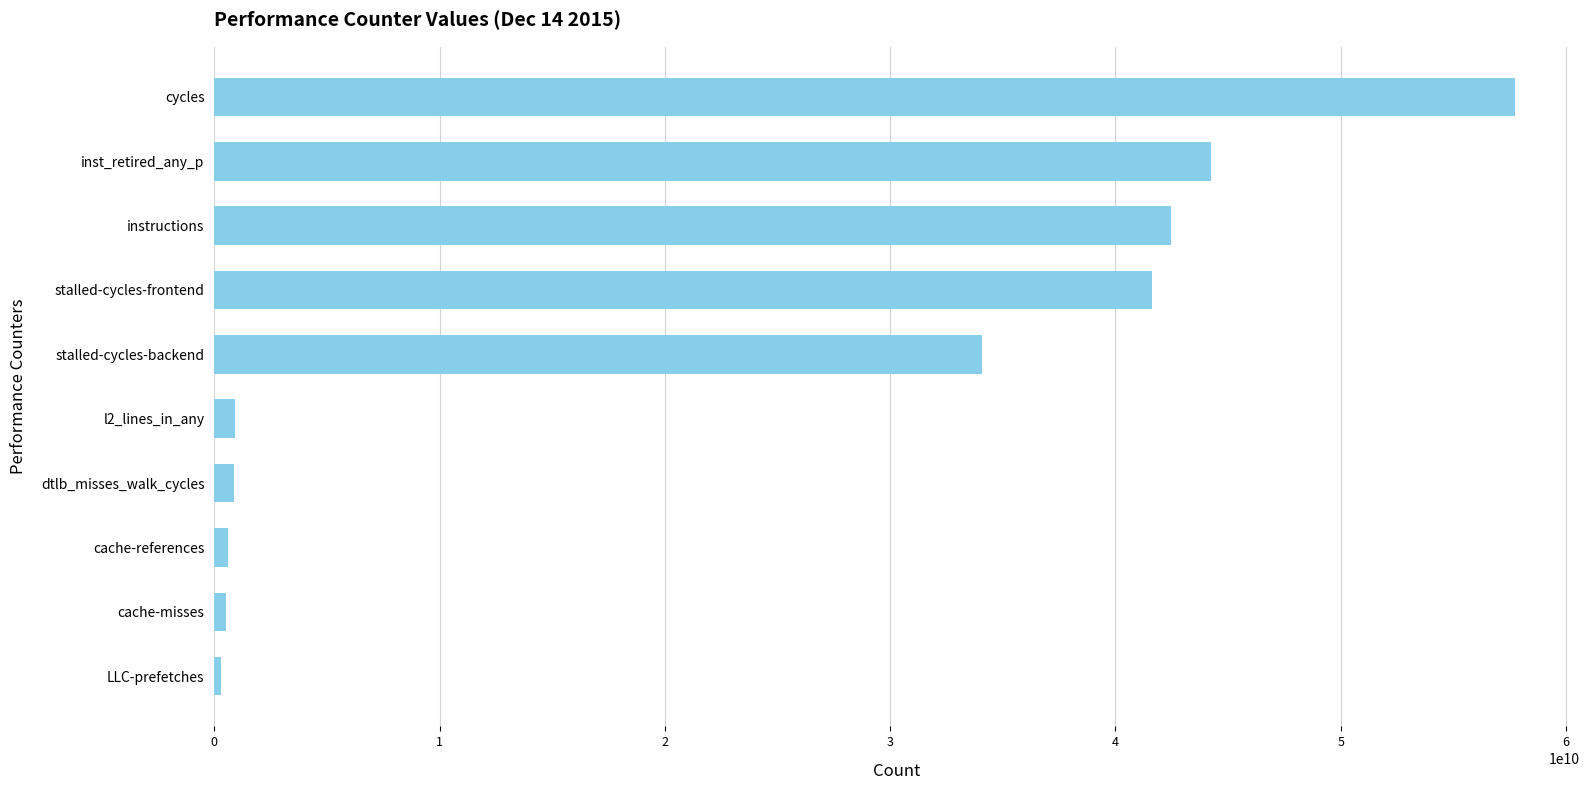

What is the change in value from stalled-cycles-backend to inst_retired_any_p?

+10162452022